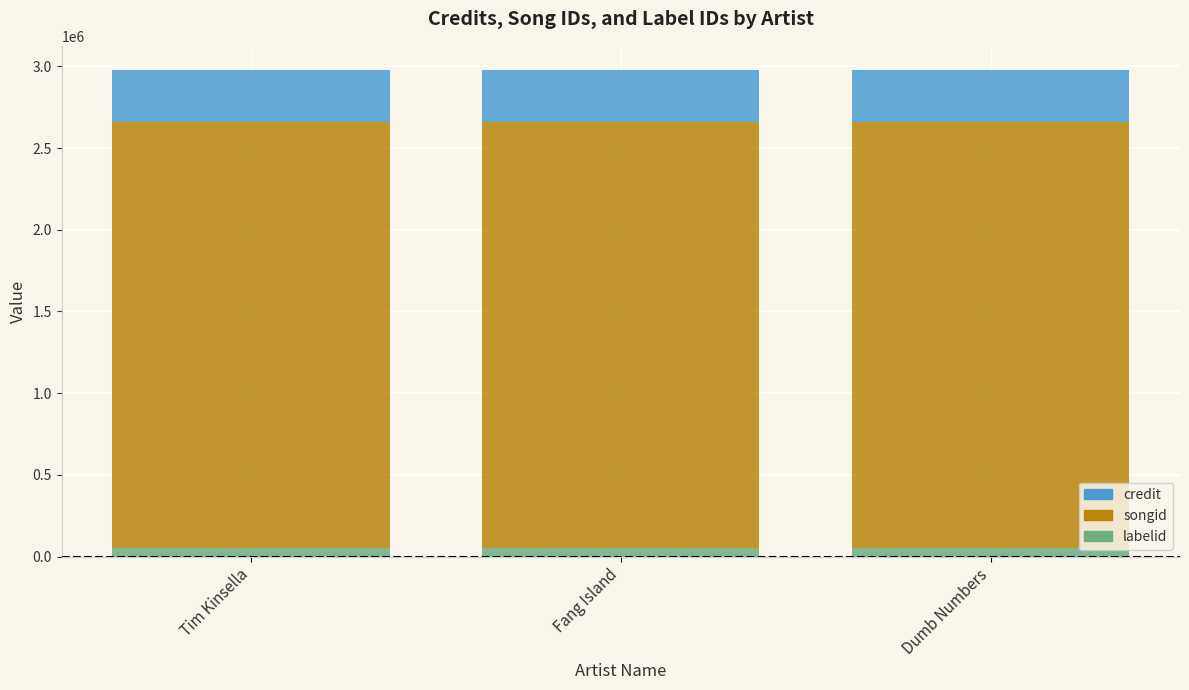

How many distinct data groups are displayed?

3